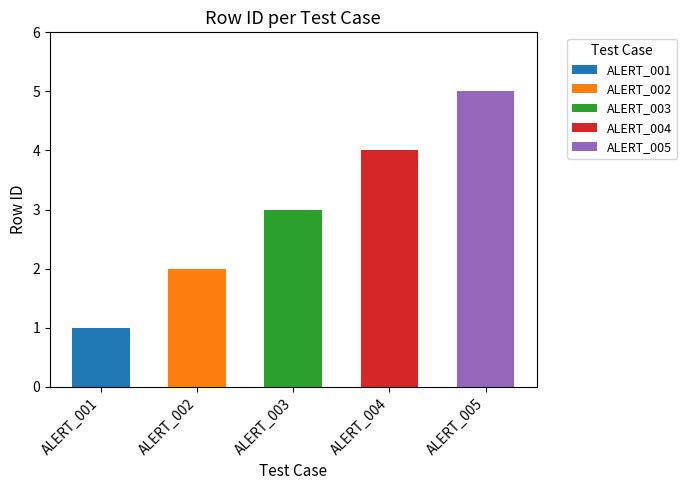

Is it true that the value at ALERT_001 is 1?

True